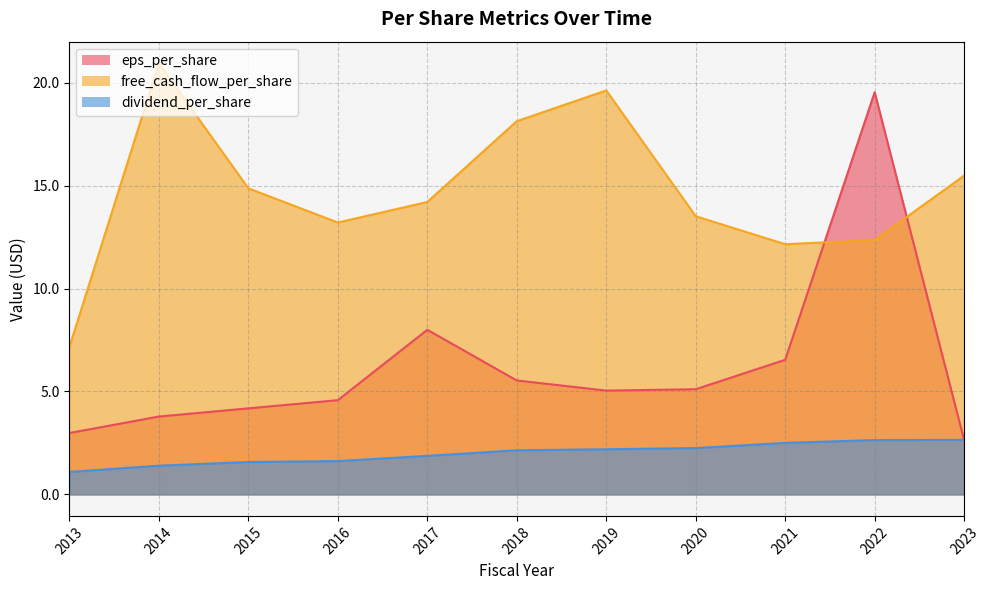

Where do eps_per_share and dividend_per_share first cross each other?

2022 and 2023